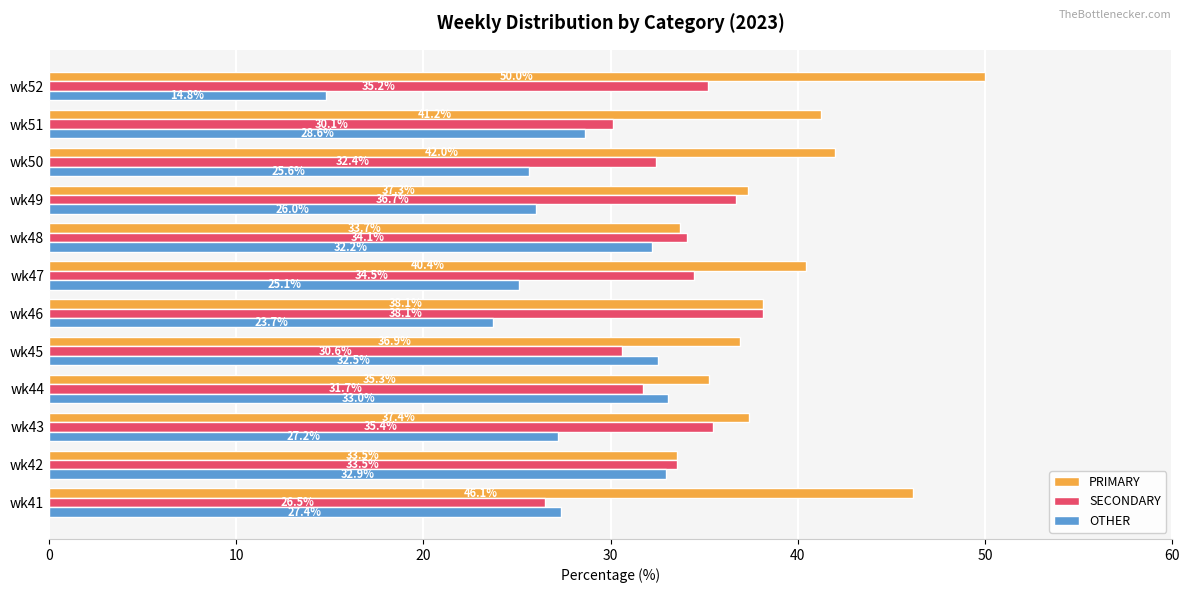

What is the lowest value of the OTHER series?

14.8